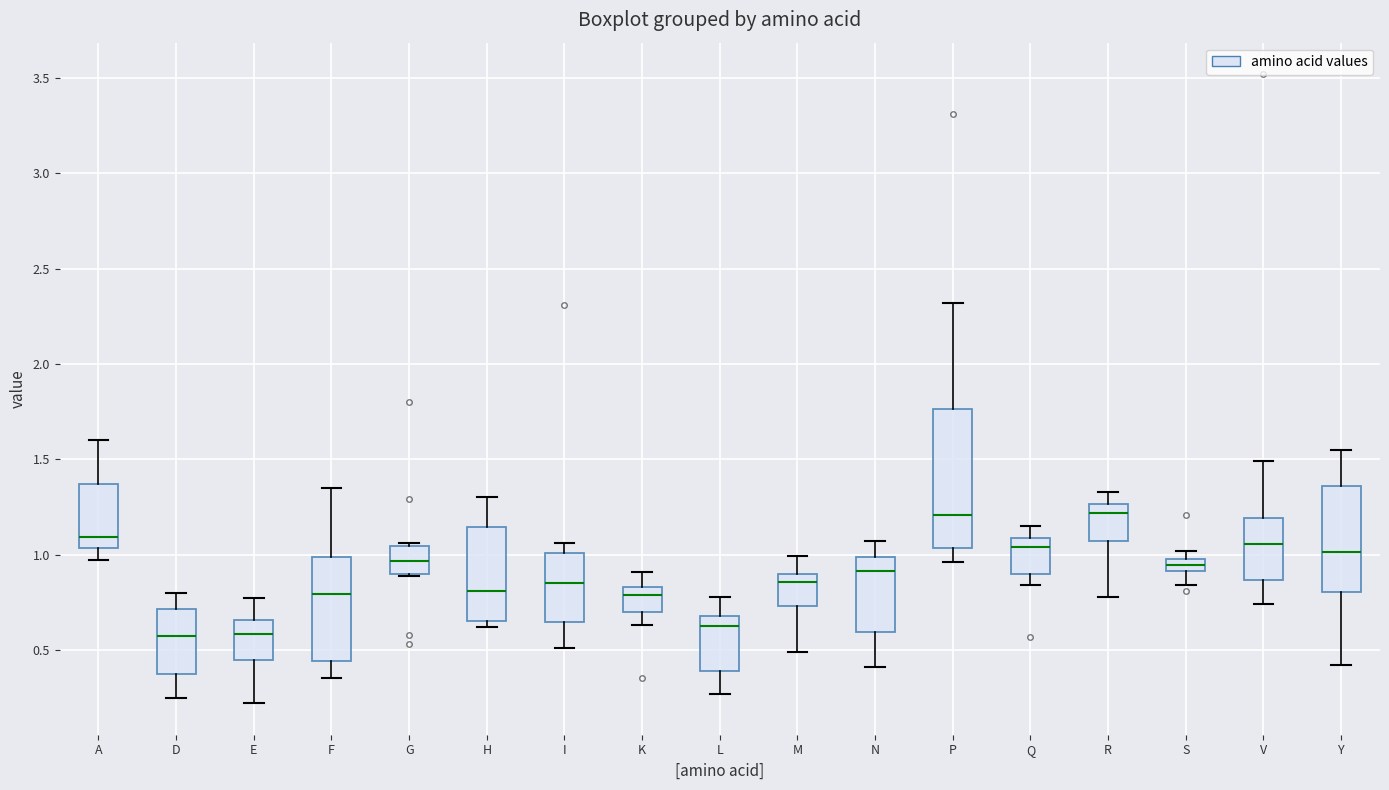

Where is the upper edge of the box for A on the y-axis? The values are not printed on the chart, so give them approximately, as read against the axis.

1.35